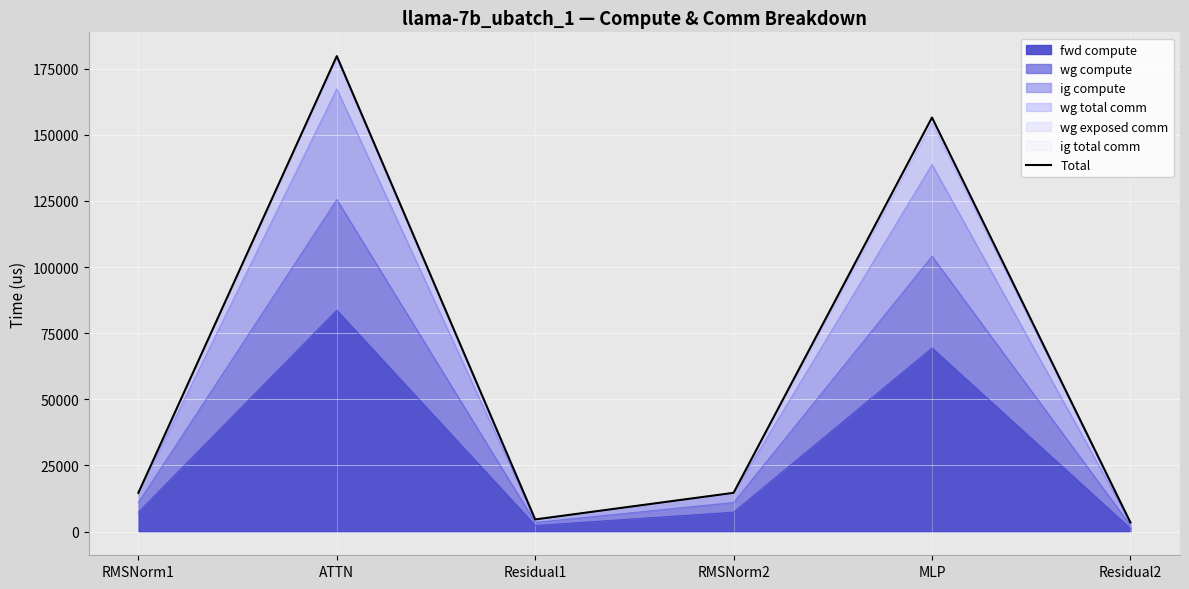

Rank the categories by value from lowest to highest.

Residual2, Residual1, RMSNorm1, RMSNorm2, MLP, ATTN